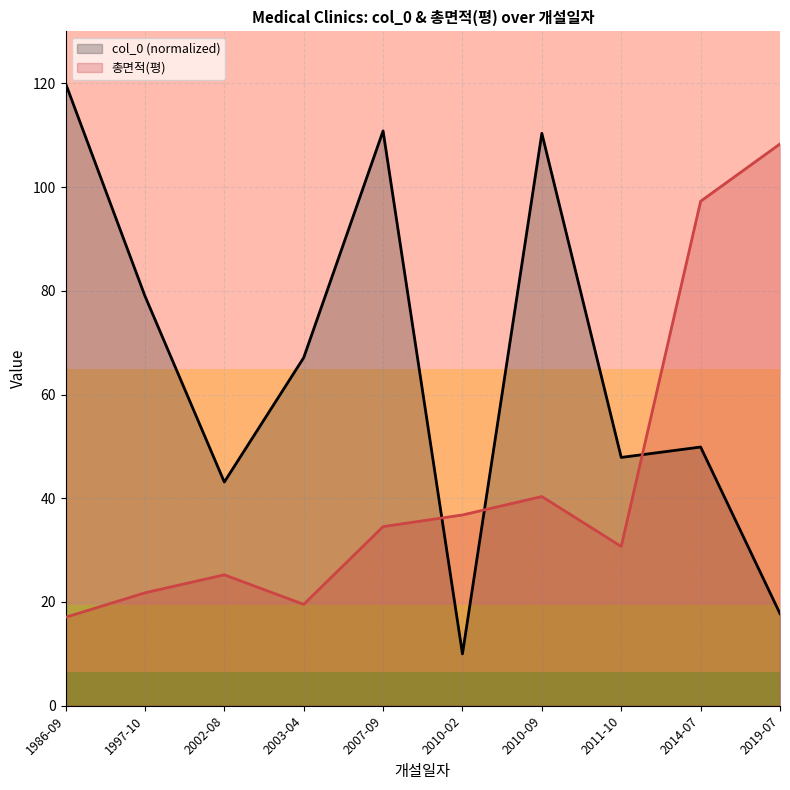

What position from the right is 2019-07?

1